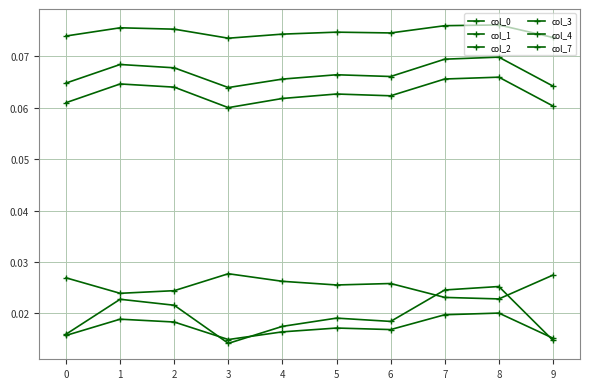

What is the total value across all series at 4?

0.3